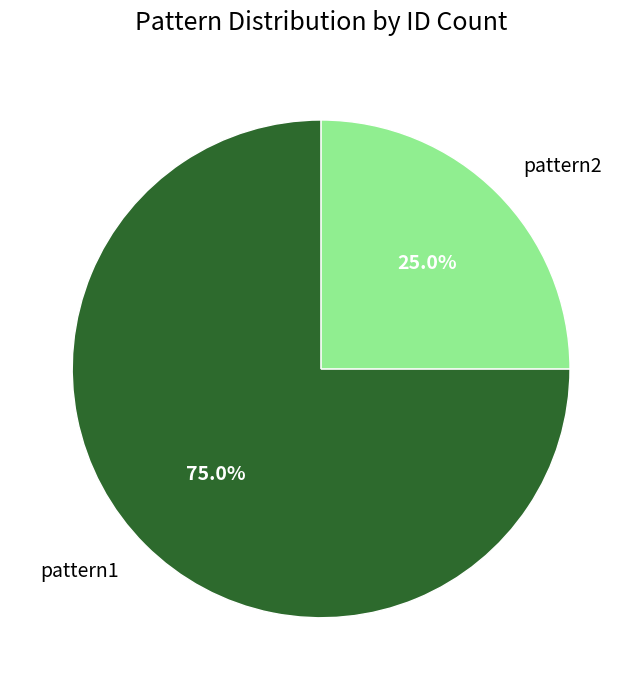

To the nearest percent, what is the difference between the pattern1 and pattern2 slice percentages?

50%